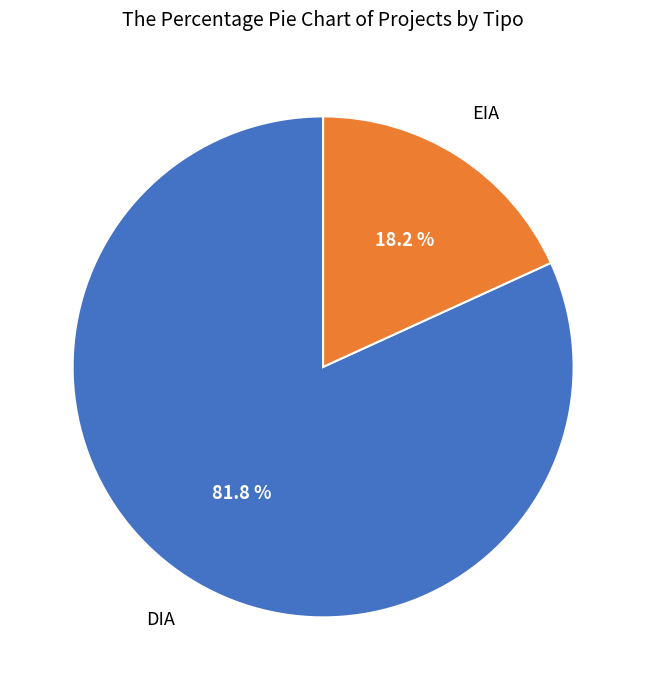

Between EIA and DIA, which is larger?

DIA